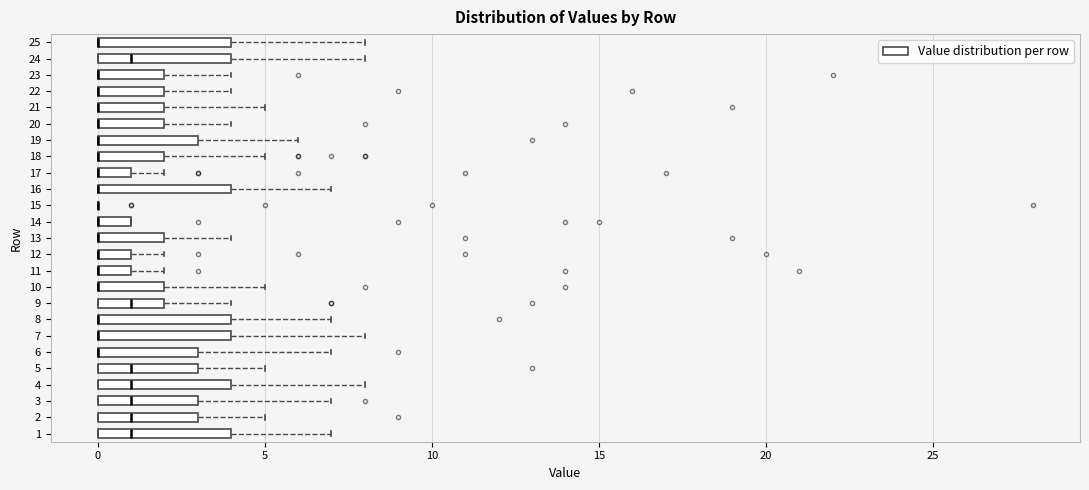

Where is the right edge of the box at y = 23 on the x-axis? The values are not printed on the chart, so give them approximately, as read against the axis.

2